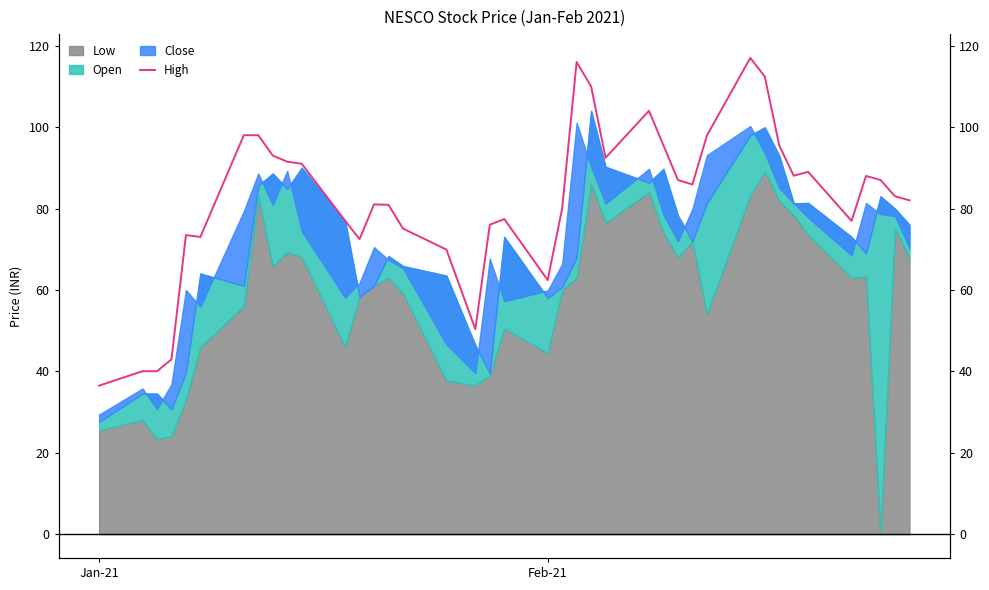

The chart shows a value of 142.2 at 34. True or false?

False